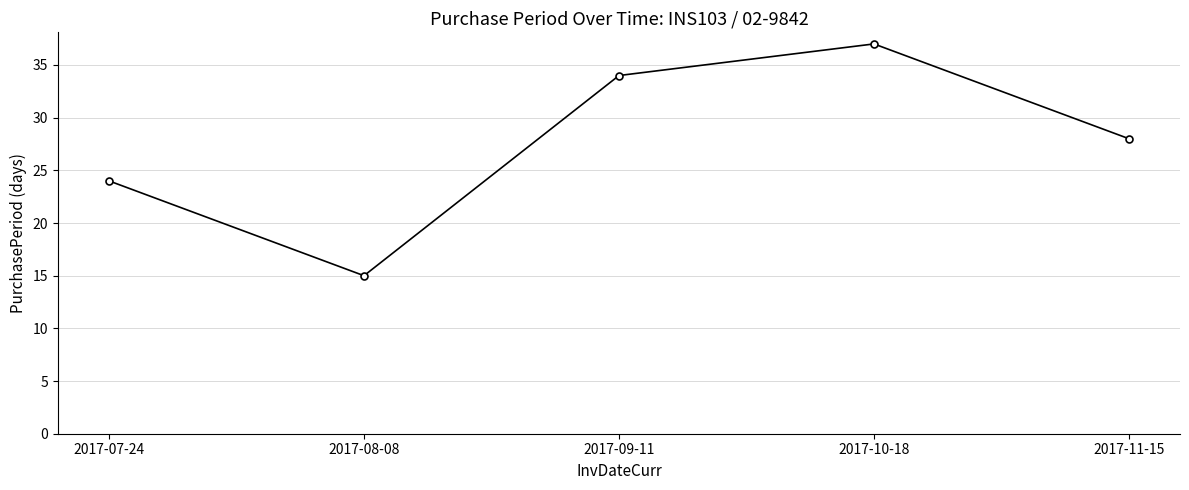

At which label does the data first exceed 28?

2017-09-11